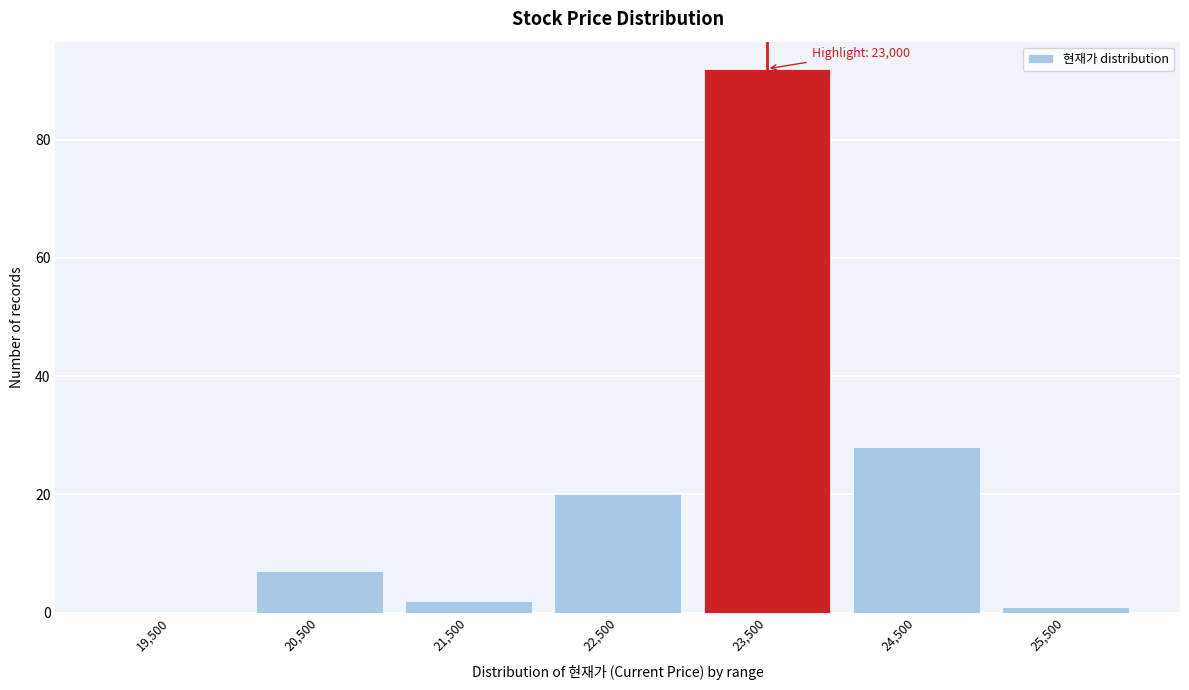

Over which range of the x-axis is the bar tallest?

23000 to 24000